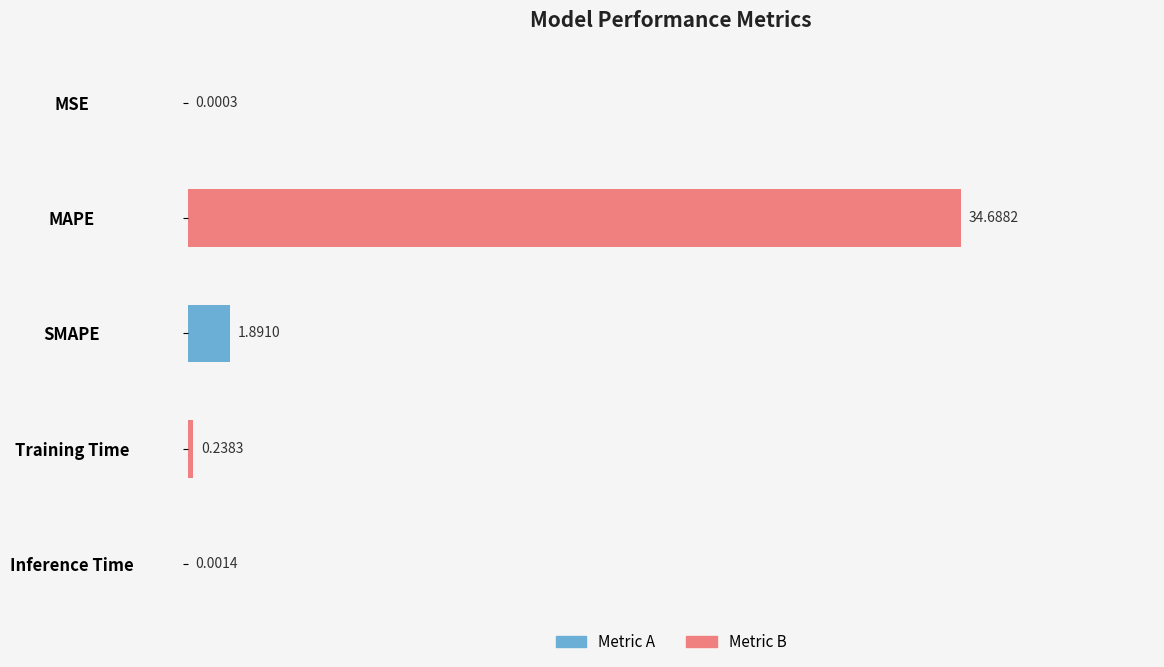

What is the sum of all values?

36.8